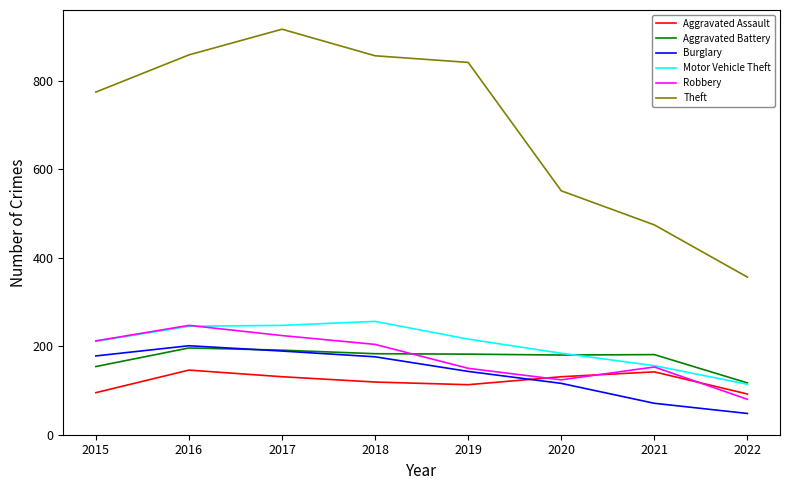

Which series changed the most between 2016 and 2020?

Theft